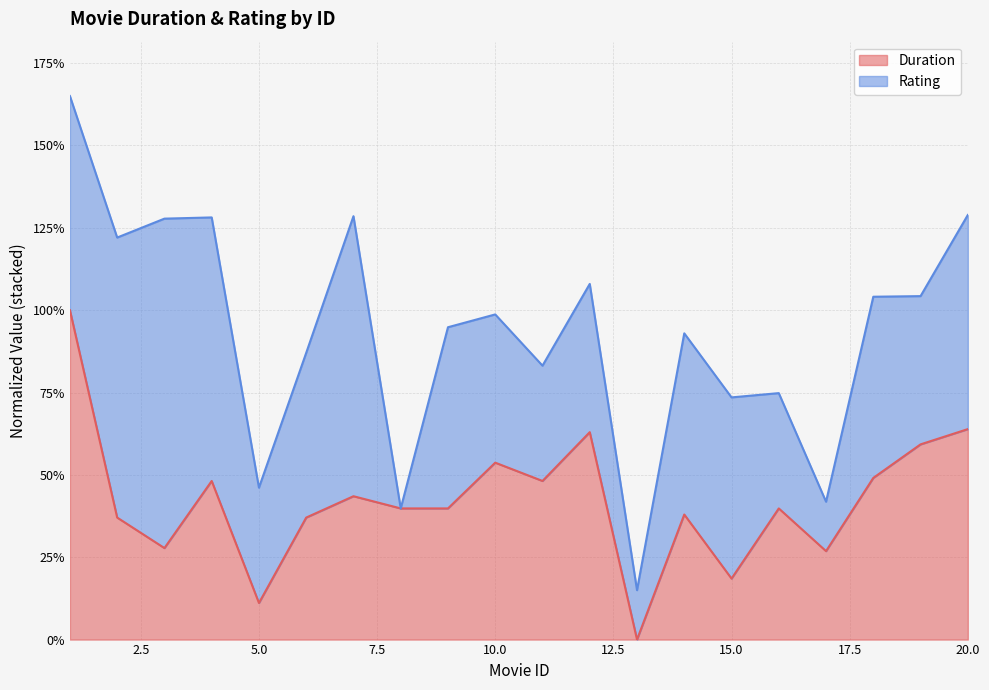

How many interior local valleys (lower than both neighbors) does the data have?

6